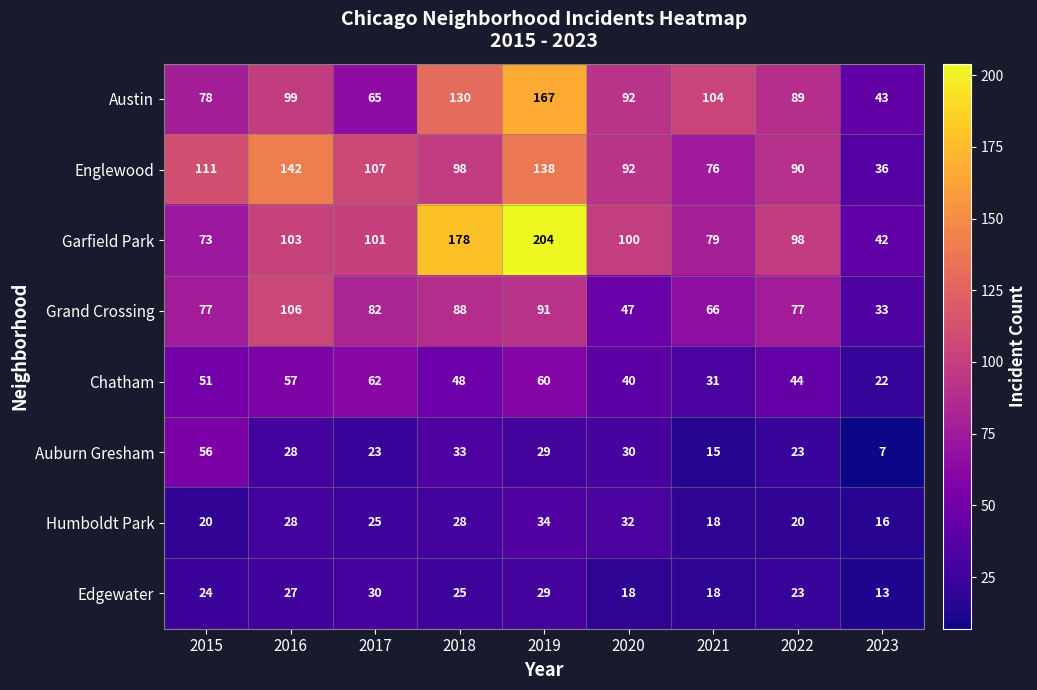

Is it true that Garfield Park equals 73 at 2015?

True